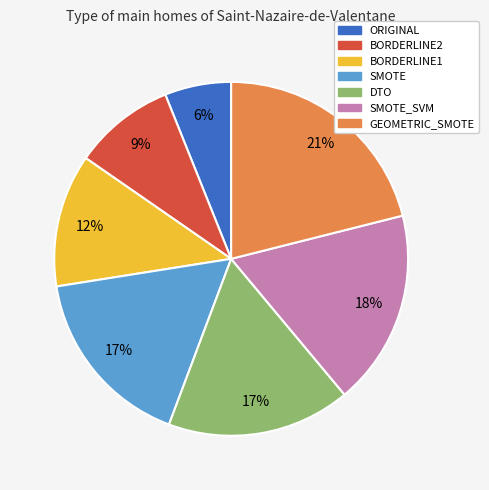

What percentage is the SMOTE_SVM slice, to the nearest percent?

18%